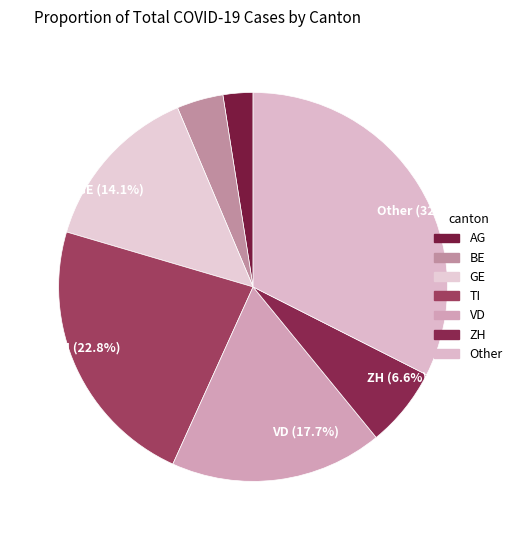

How many slices are in this pie chart?

7